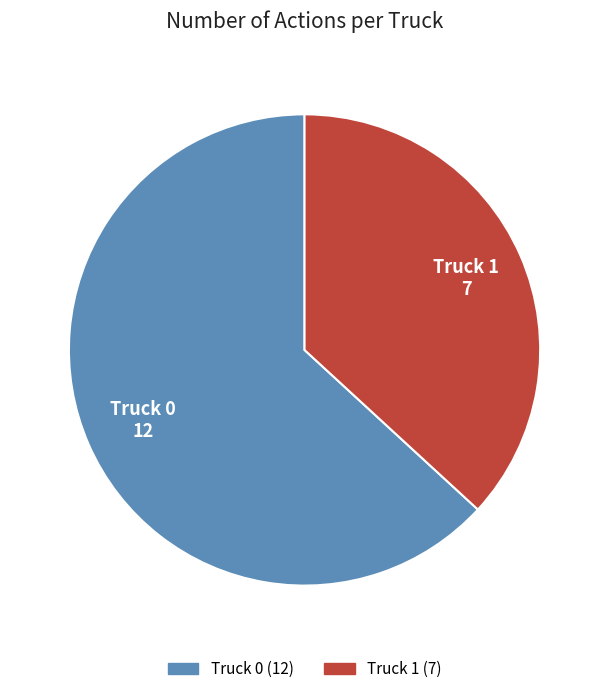

Rank the categories by value from highest to lowest.

Truck 0, Truck 1